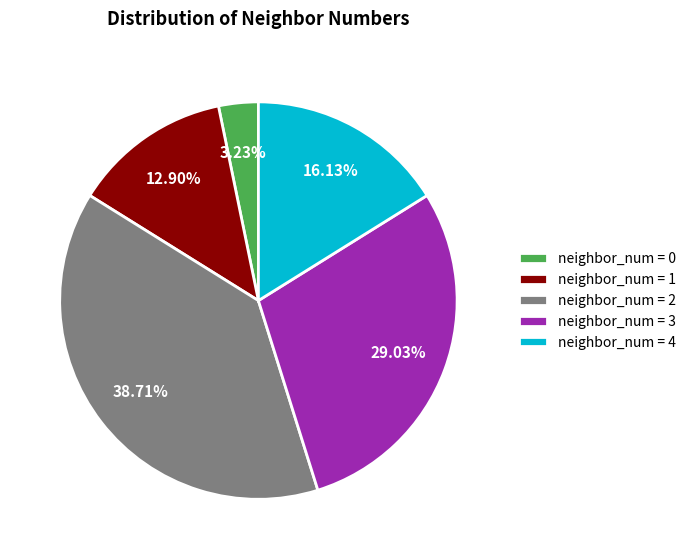

Count the number of slices in the pie.

5